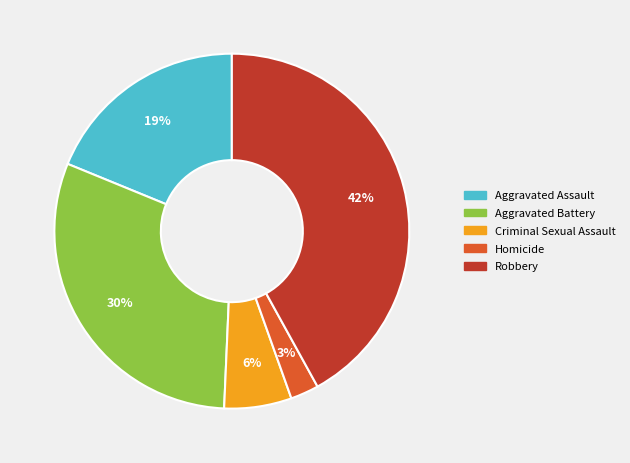

Is there any slice that represents more than half of the pie?

No